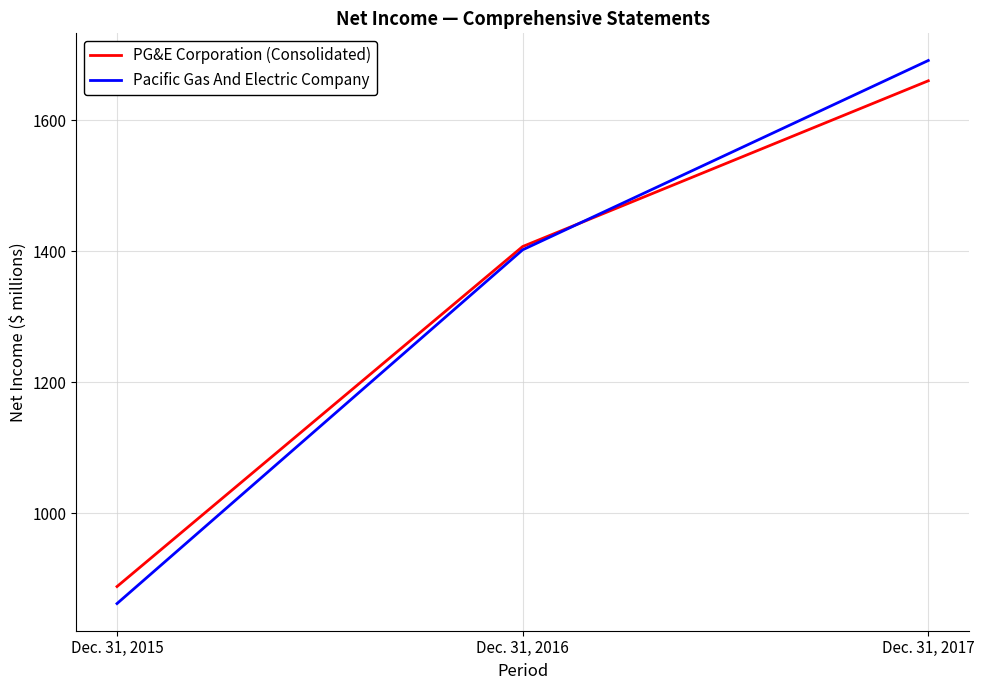

Between Dec. 31, 2015 and Dec. 31, 2016, which series saw the biggest shift?

Pacific Gas And Electric Company